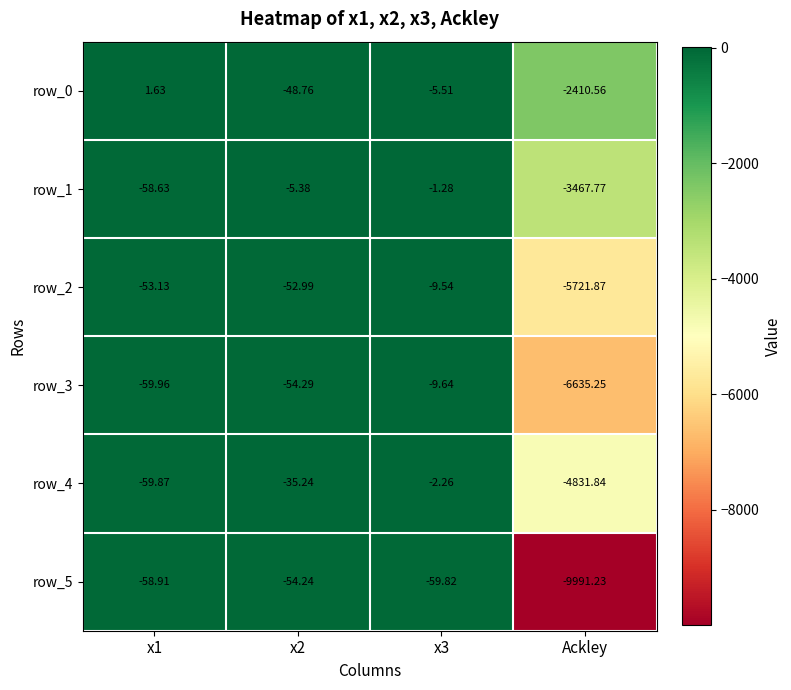

Which category has the lowest value across all series?

Ackley